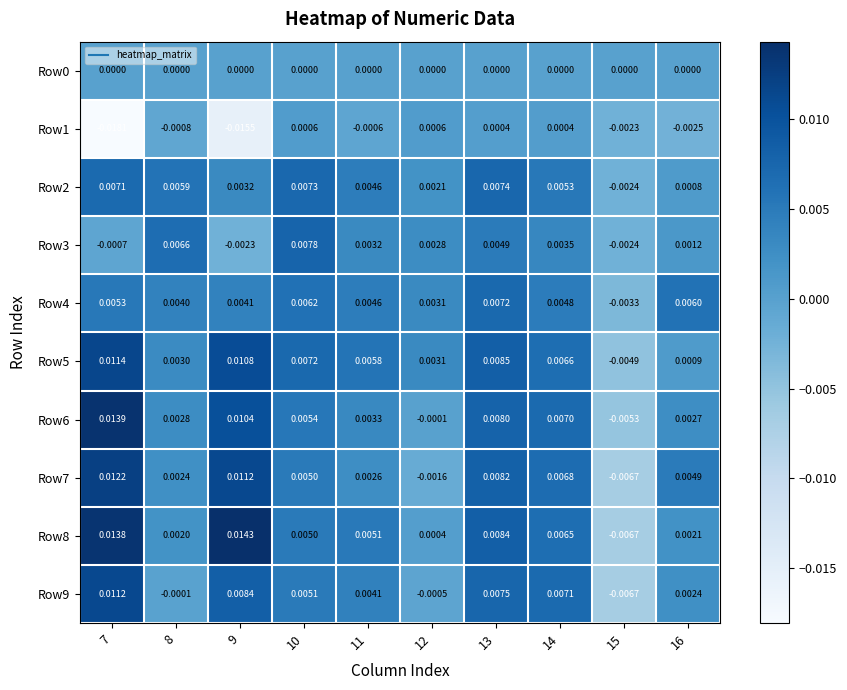

Is the value of Row0 at 9 greater than the value of Row4 at 11?

No